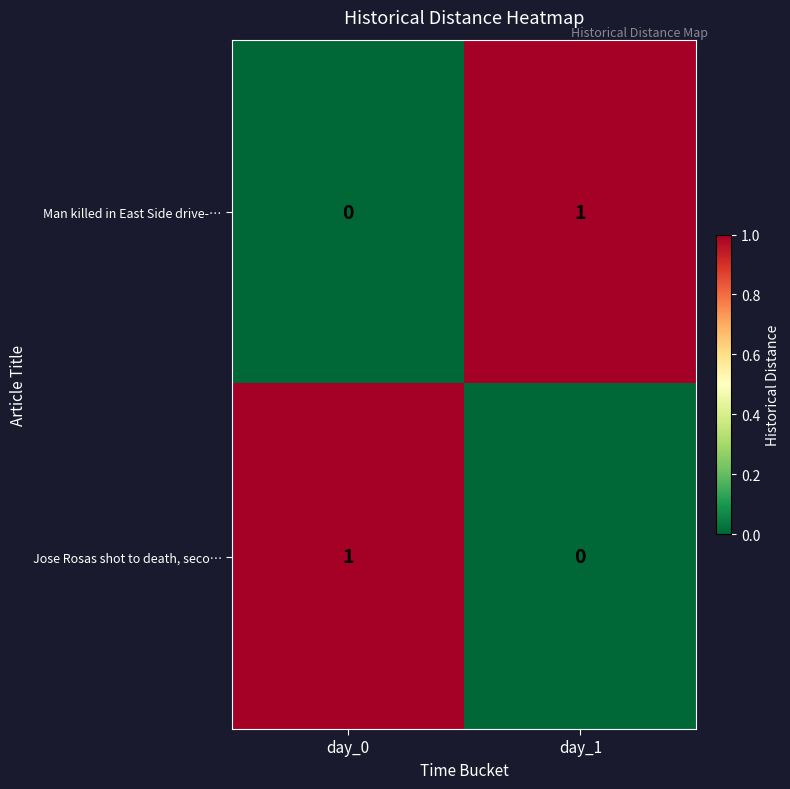

What is the spread (max minus min) of values at day_1?

1